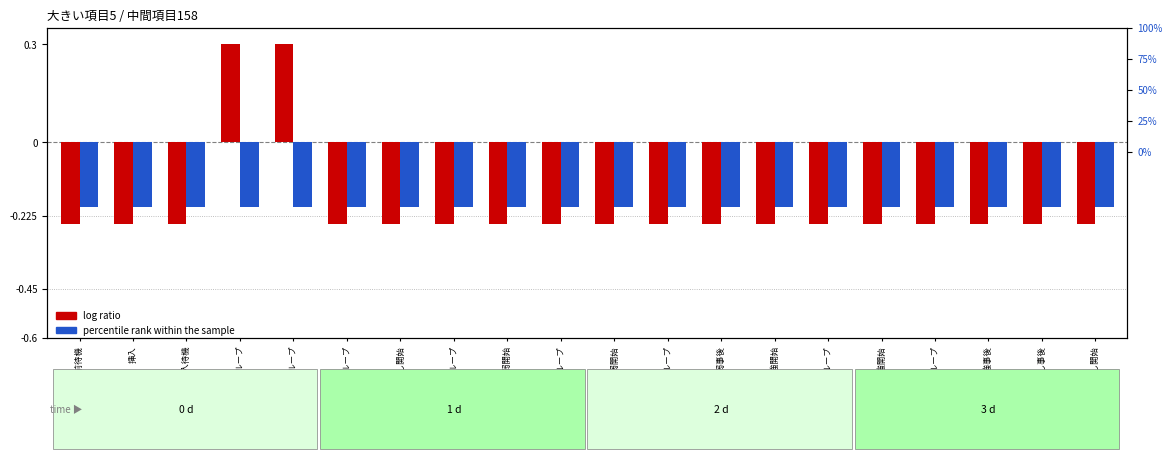

Reading left to right, transcribe all the data shown in this chart.

log ratio: 挿入前待機=-0.2	挿入=-0.2	挿入待機=-0.2	弱ループ=0.3	強ループ=0.3	絶頂前ループ=-0.2	中出し開始=-0.2	中出しループ=-0.2	女絶頂弱開始=-0.2	女絶頂弱ループ=-0.2	同時絶頂弱開始=-0.2	同時絶頂弱ループ=-0.2	絶頂弱事後=-0.2	女絶頂強開始=-0.2	女絶頂強ループ=-0.2	同時絶頂強開始=-0.2	同時絶頂強ループ=-0.2	絶頂強事後=-0.2	中出し事後=-0.2	外出し開始=-0.2
percentile rank within the sample: 挿入前待機=-0.2	挿入=-0.2	挿入待機=-0.2	弱ループ=-0.2	強ループ=-0.2	絶頂前ループ=-0.2	中出し開始=-0.2	中出しループ=-0.2	女絶頂弱開始=-0.2	女絶頂弱ループ=-0.2	同時絶頂弱開始=-0.2	同時絶頂弱ループ=-0.2	絶頂弱事後=-0.2	女絶頂強開始=-0.2	女絶頂強ループ=-0.2	同時絶頂強開始=-0.2	同時絶頂強ループ=-0.2	絶頂強事後=-0.2	中出し事後=-0.2	外出し開始=-0.2